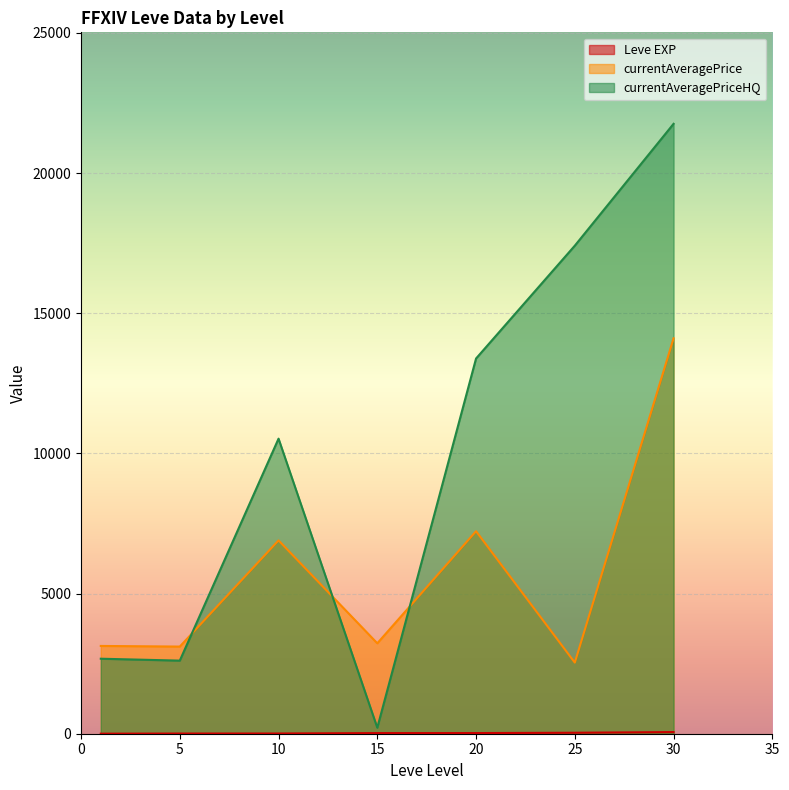

Which series changed the most between 10 and 15?

currentAveragePriceHQ